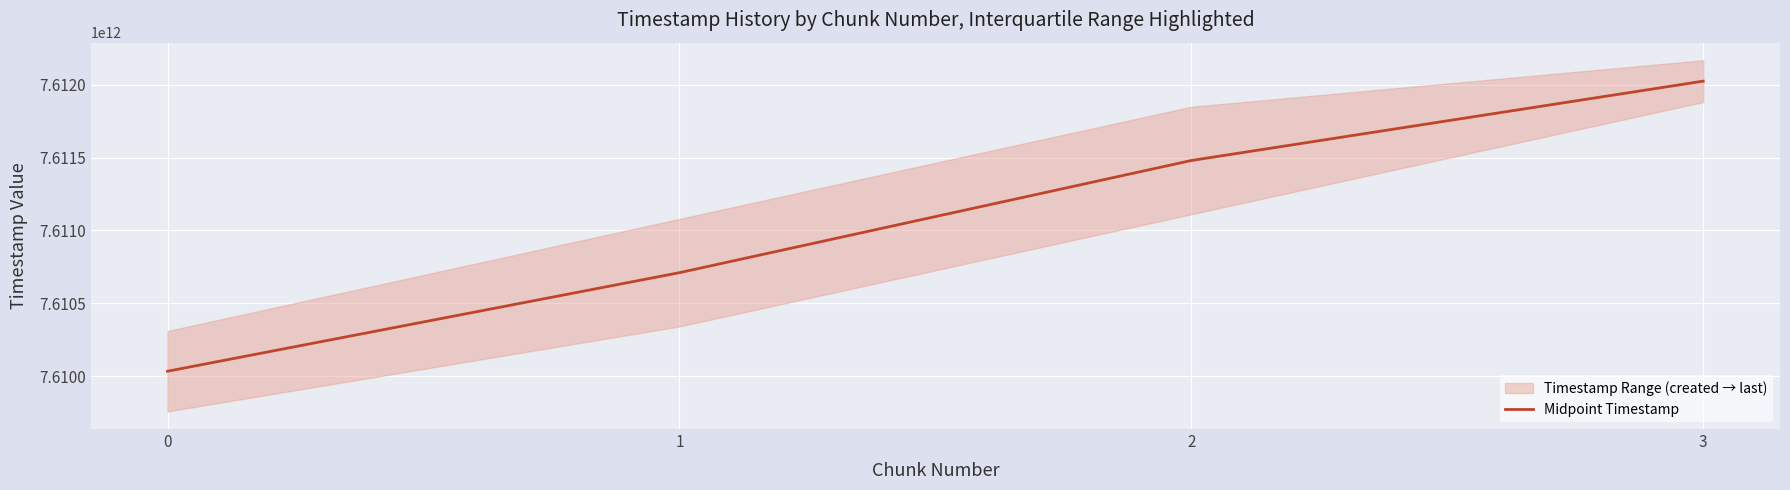

Reading right to left, list all the values displayed in this chart.

7612024770514.0	7611480023608.0	7610709988493.5	7610033388293.0